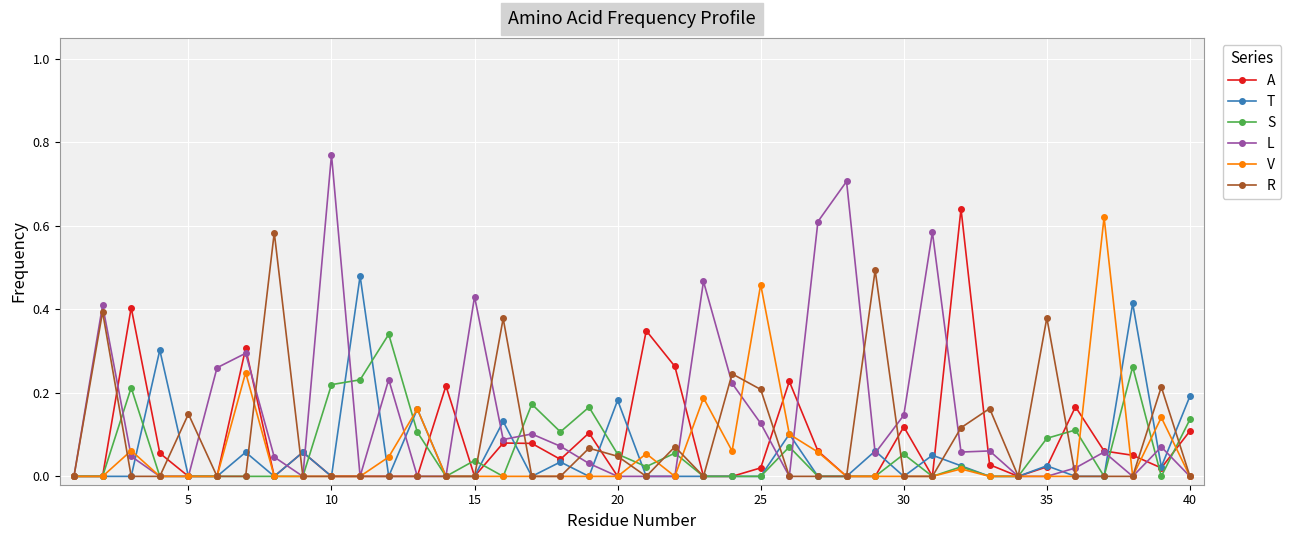

True or false: S has more than 0 points higher than both neighbors.

True